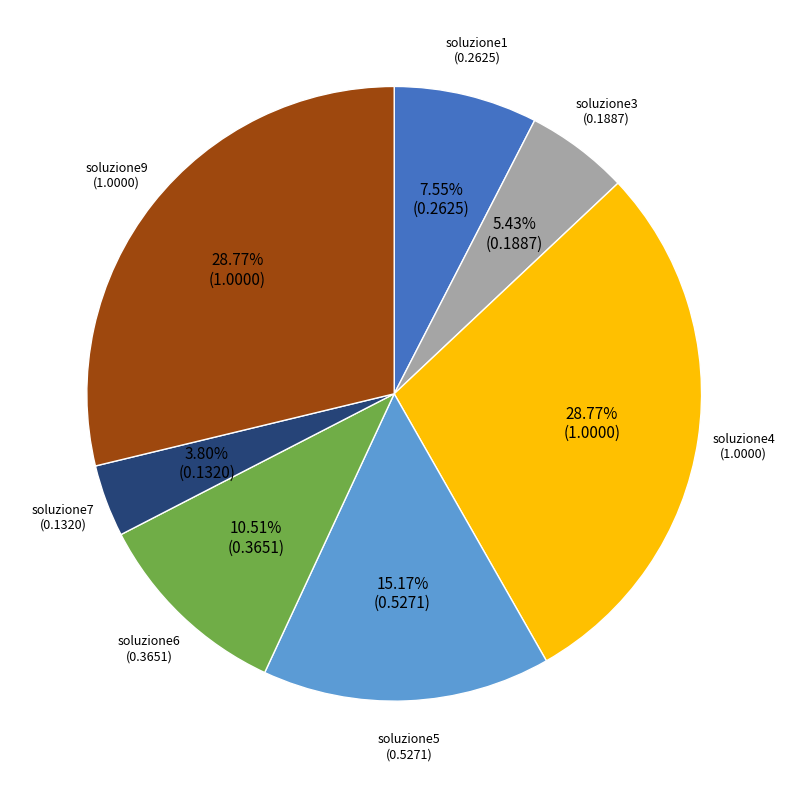

To the nearest percent, what is the difference between the largest and smallest slice percentages?

25%